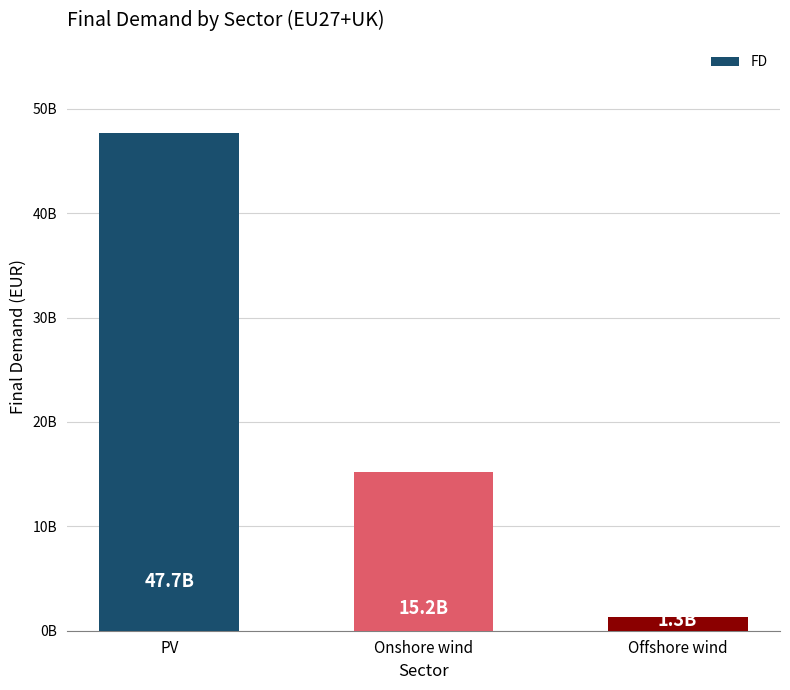

What position from the right is Onshore wind?

2